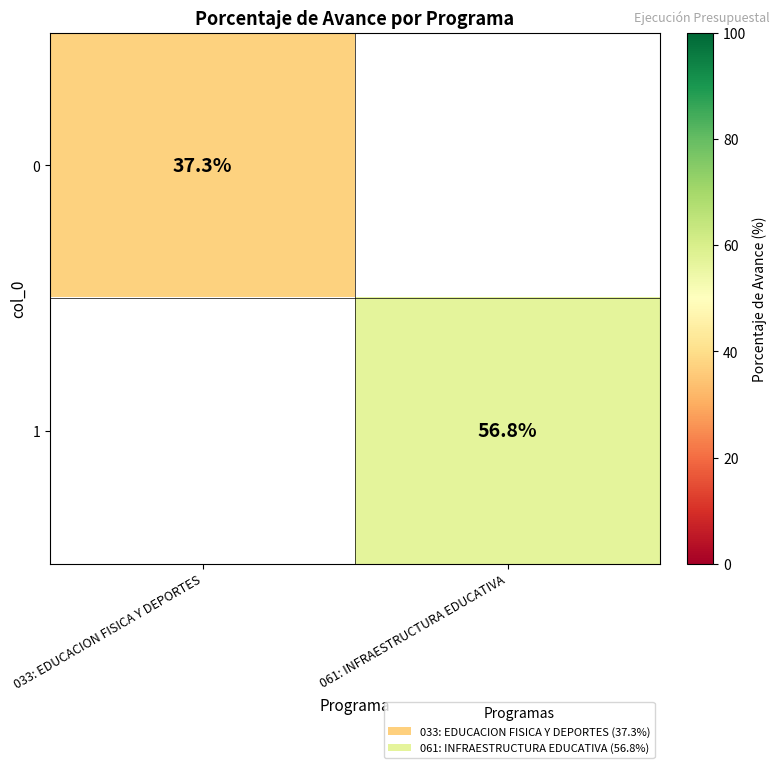

The 0 series shows 37.3 at 033: EDUCACION FISICA Y DEPORTES. True or false?

True